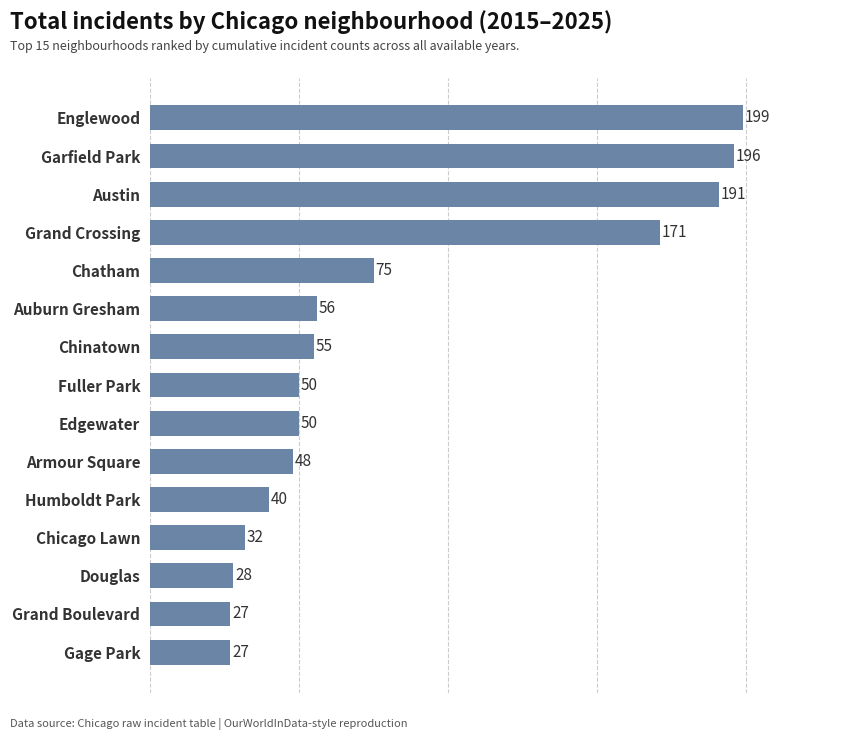

What is the ratio of the value at Fuller Park to the value at Edgewater?

1.0